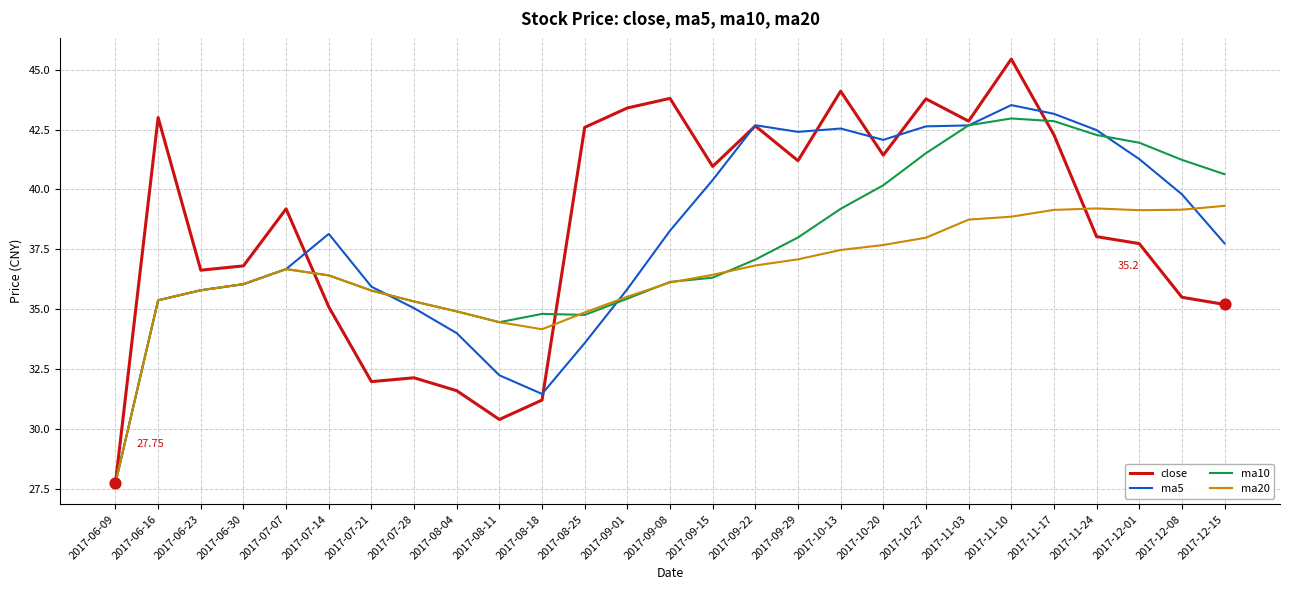

Which series has the widest spread of values?

close